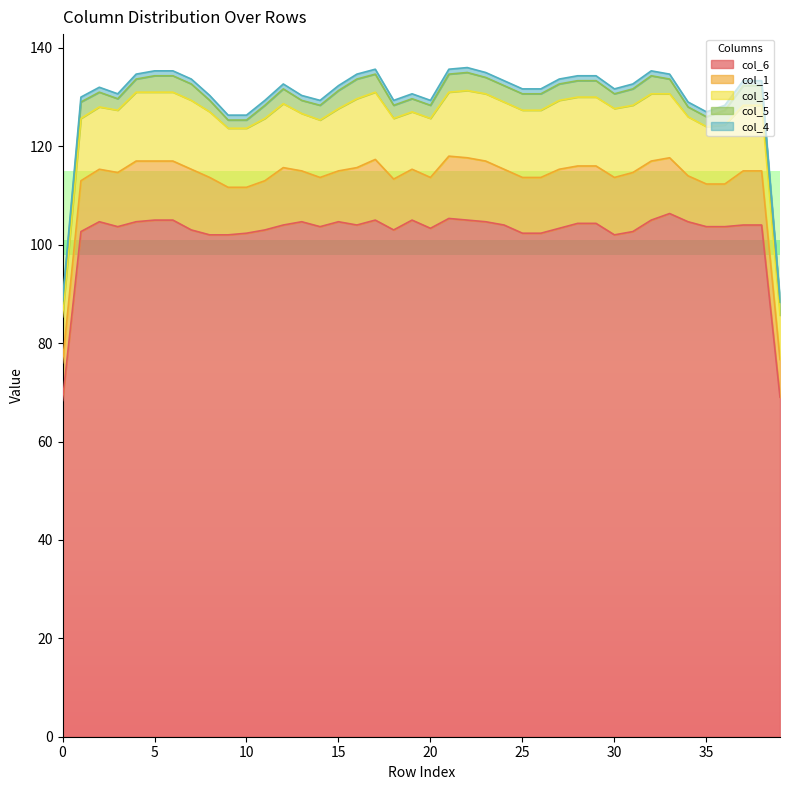

True or false: col_6 and col_1 intersect in this chart.

False